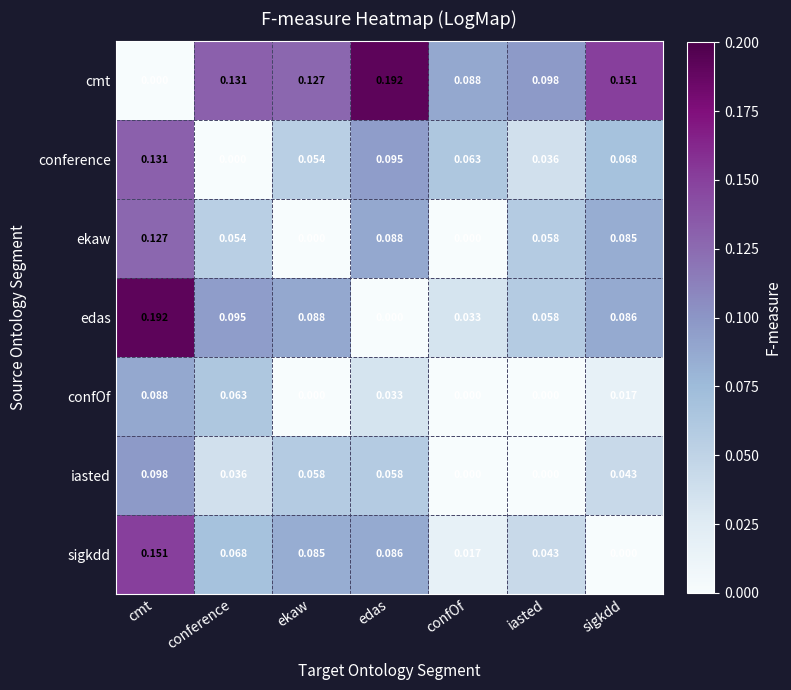

Which series has the largest total across all categories?

cmt